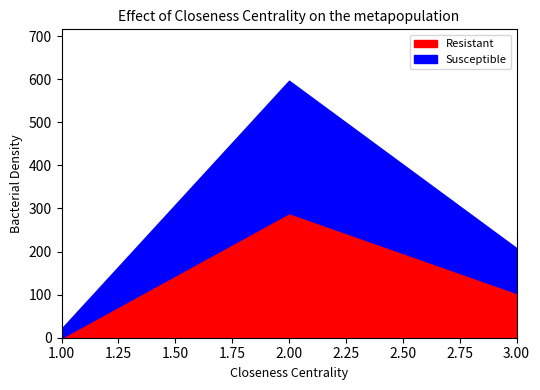

Reading left to right, what are all the values shown in this chart?

Resistant: 1=0.0	2=289.5	3=104.0
Susceptible: 1=21.0	2=307.0	3=104.0